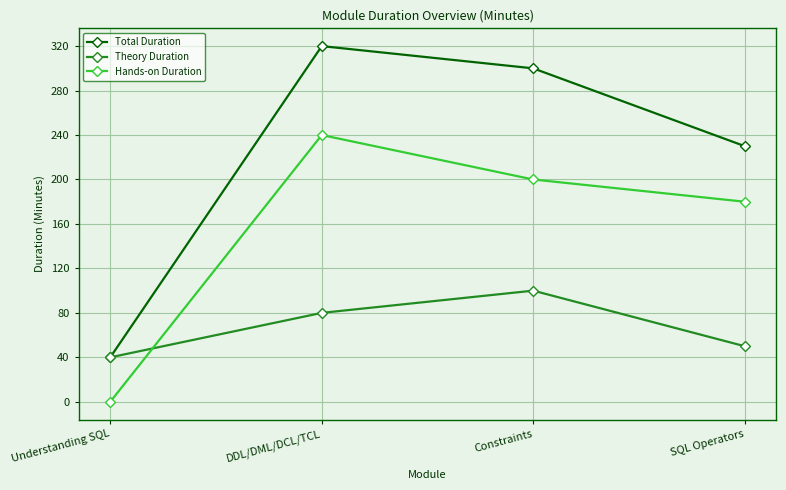

How many lines are shown in the chart?

3